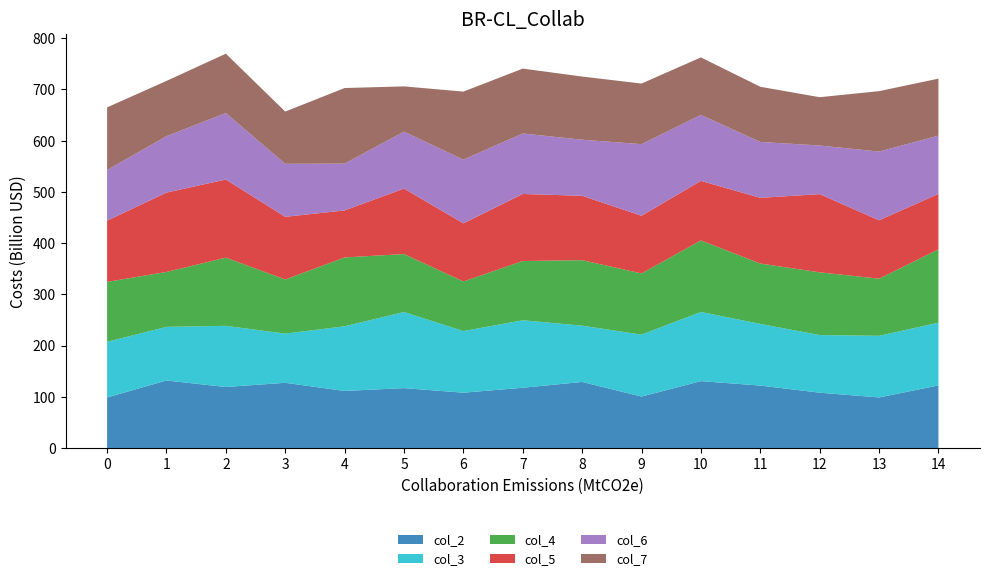

Reading left to right, what are all the values shown in this chart?

col_2: 98.6	131.7	119.1	127.2	111.3	116.9	107.9	117.6	128.9	100.4	130.5	121.8	108.0	98.6	122.1
col_3: 108.7	104.7	119.5	96.0	126.3	148.6	120.4	131.8	109.9	120.9	135.1	120.4	112.5	120.4	122.5
col_4: 116.9	107.2	133.1	105.7	134.3	113.2	96.8	115.6	127.9	119.5	139.7	117.9	122.5	111.6	143.1
col_5: 119.5	154.9	152.5	122.3	91.8	127.8	113.4	130.9	125.7	112.6	116.3	128.2	152.7	114.0	108.3
col_6: 98.9	110.2	129.8	103.5	91.4	111.2	124.4	118.1	109.5	139.8	128.7	109.1	95.0	134.2	113.7
col_7: 122.2	107.9	115.9	102.0	147.5	88.4	132.8	126.6	123.3	118.3	112.3	107.7	94.2	118.0	111.3